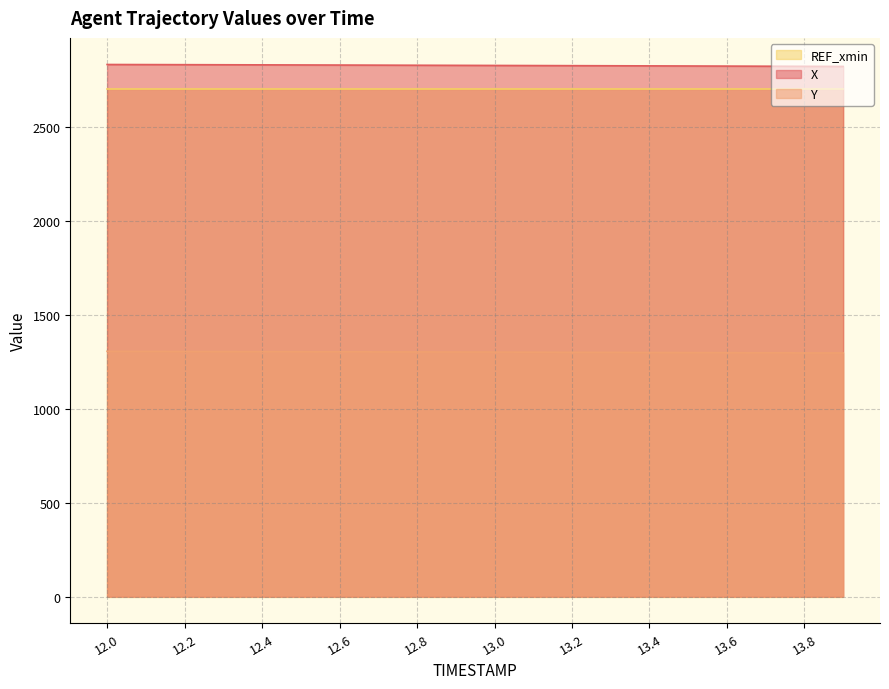

The value of Y at 13.6 is 2058.4. True or false?

False